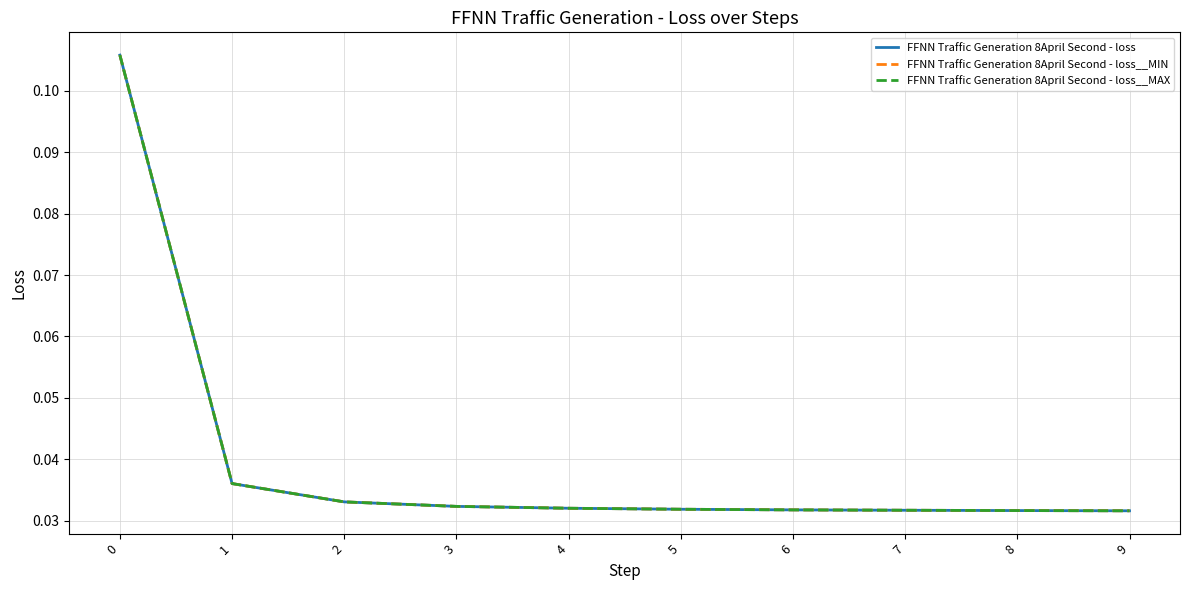

True or false: FFNN Traffic Generation 8April Second - loss and FFNN Traffic Generation 8April Second - loss__MIN cross at least once.

False